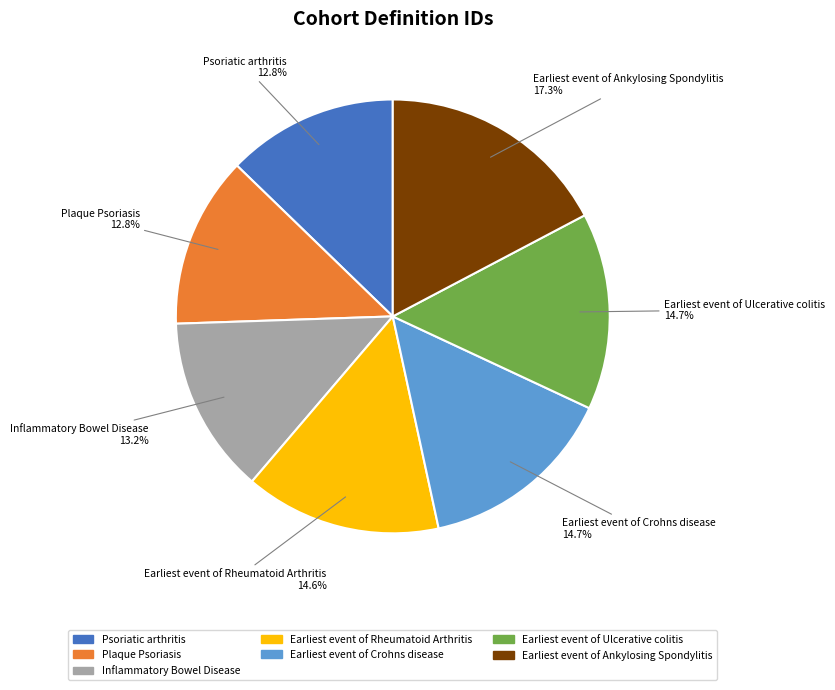

What percentage is the Psoriatic arthritis slice, to the nearest percent?

13%